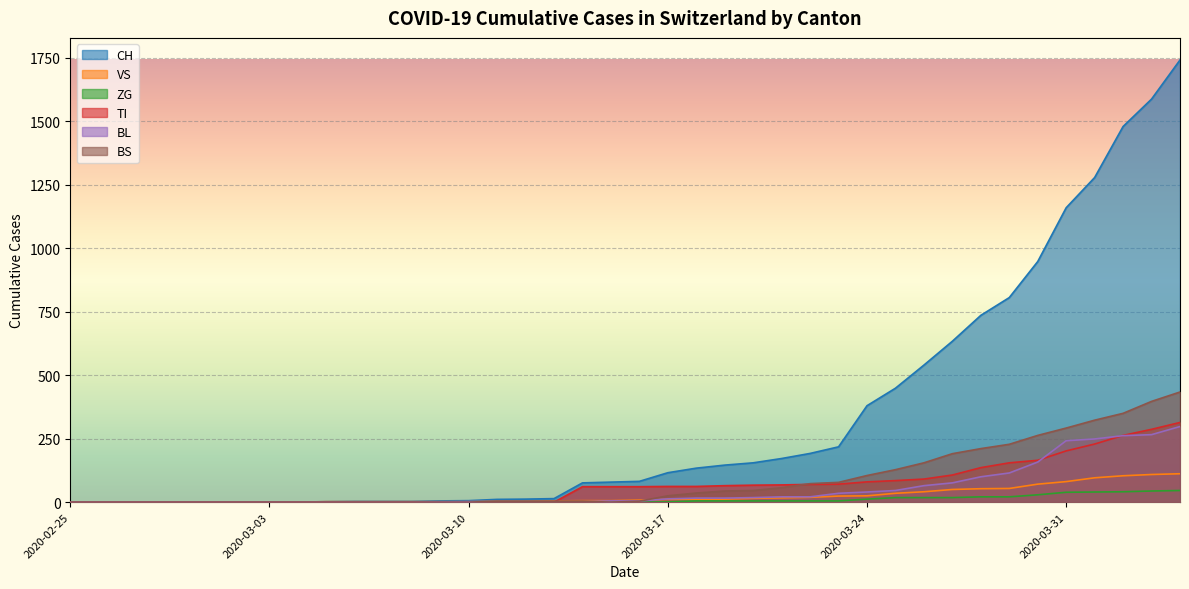

At how many categories does at least one series exceed 1183?

4